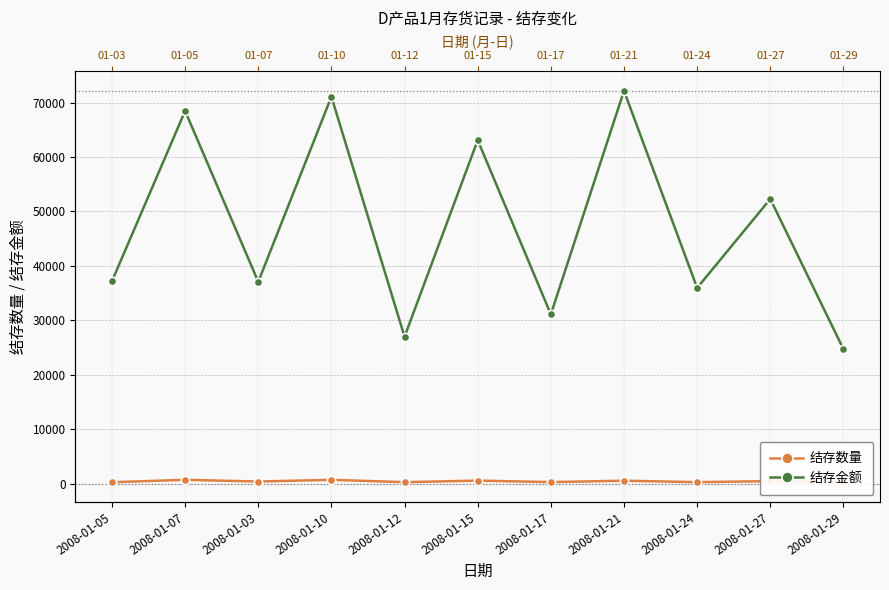

What is the minimum value for 结存金额?

24713.3